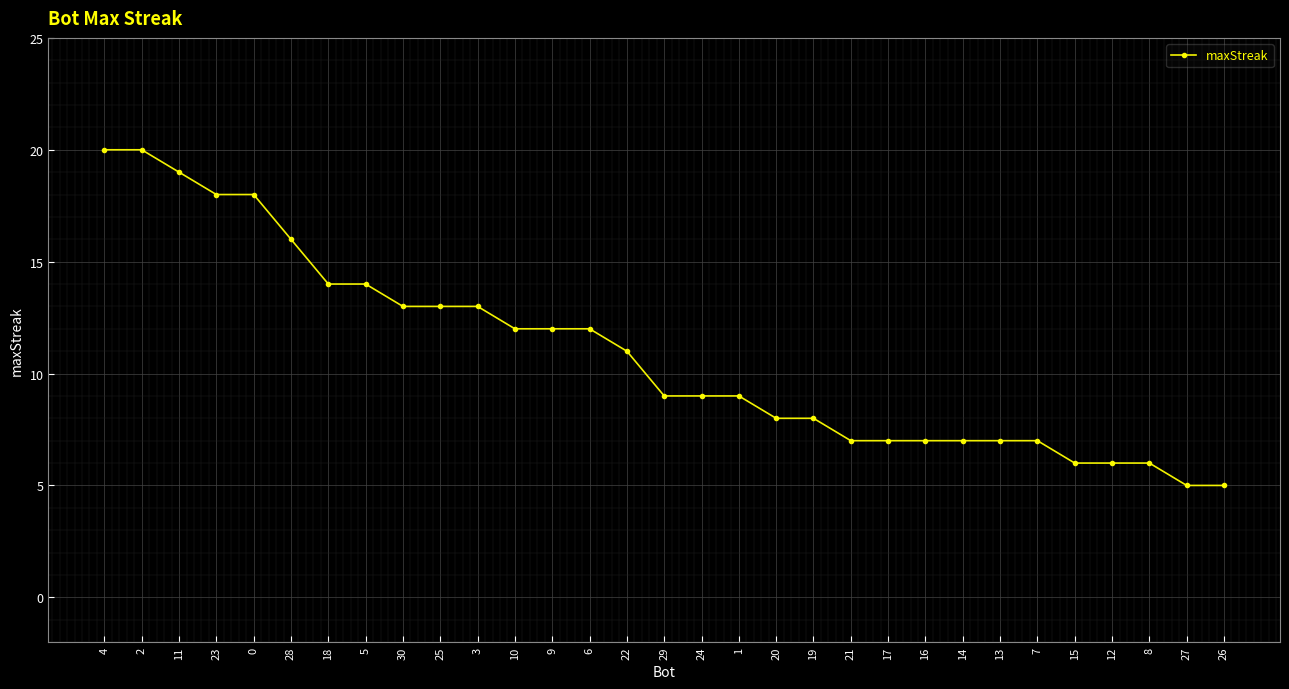

What is the average value?

11